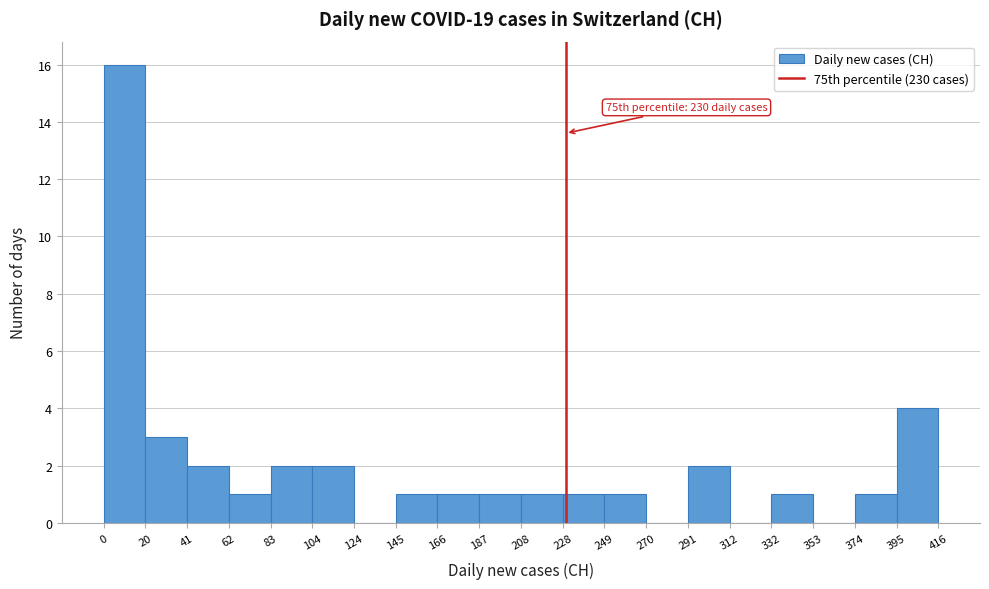

Which range on the x-axis has the tallest bar?

0 to 20